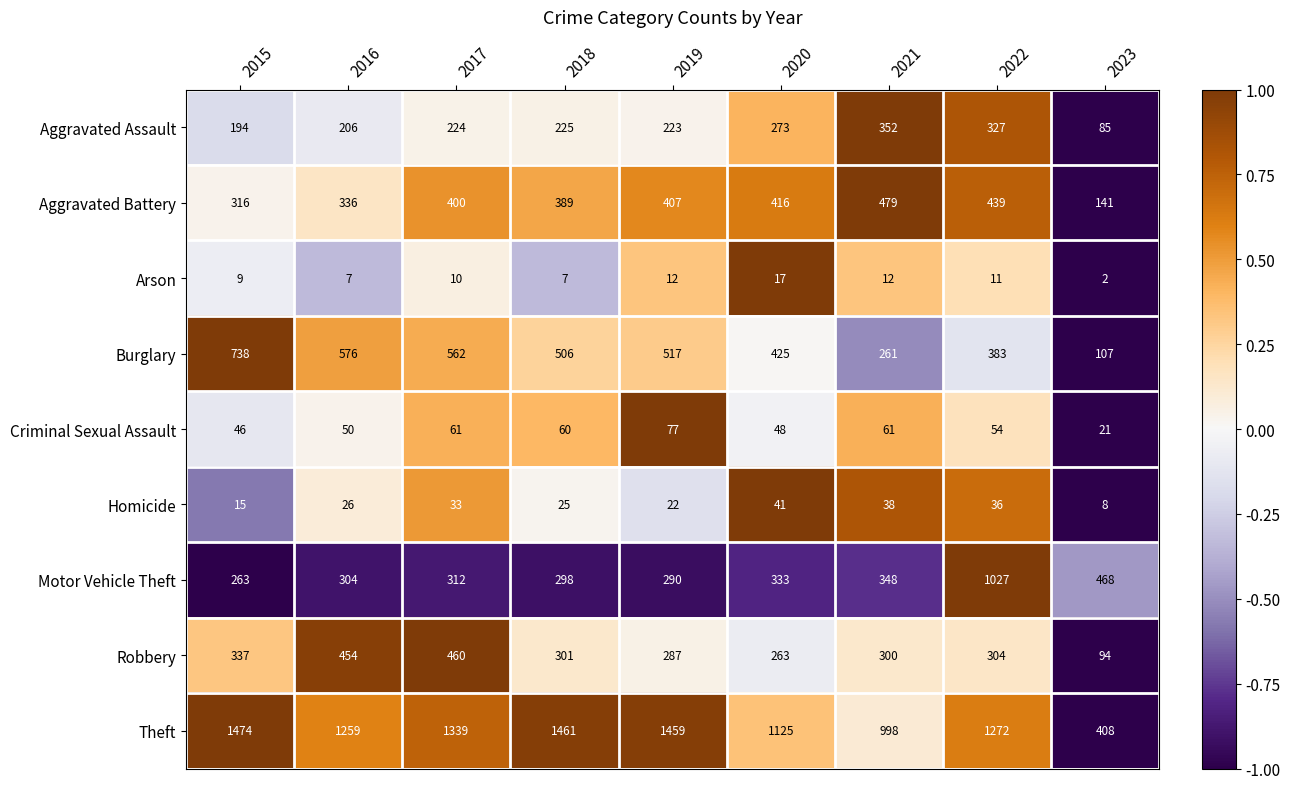

What is the sum of all Burglary values?

4075